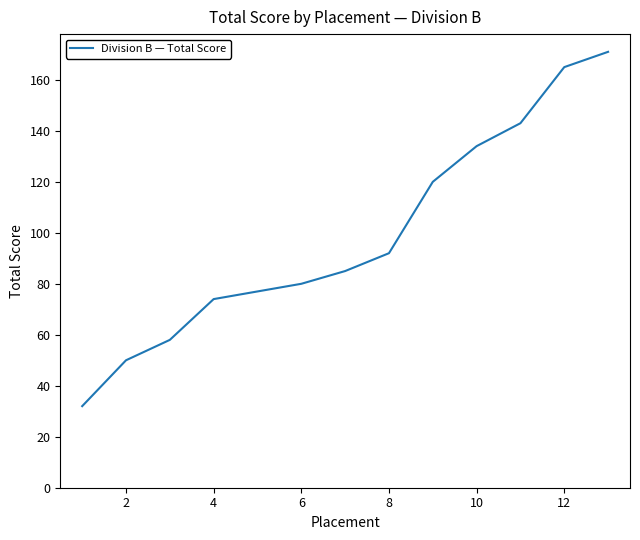

What is the difference between the maximum and minimum values?

139